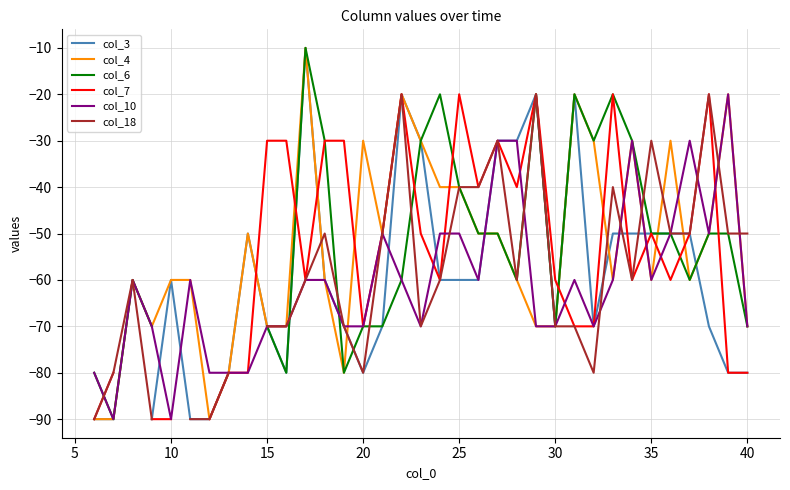

True or false: col_10 has more than 2 points higher than both neighbors.

True